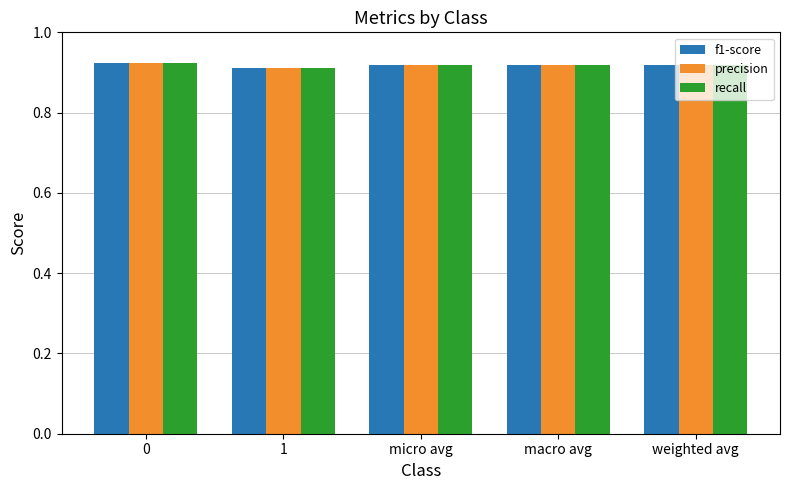

How many bars are there in total?

15